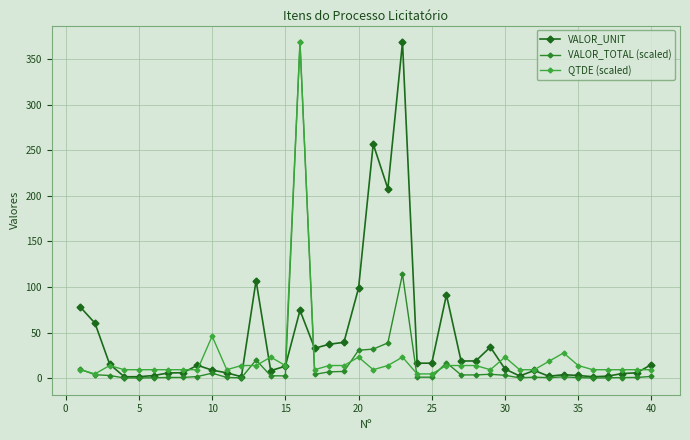

How many lines are shown in the chart?

3